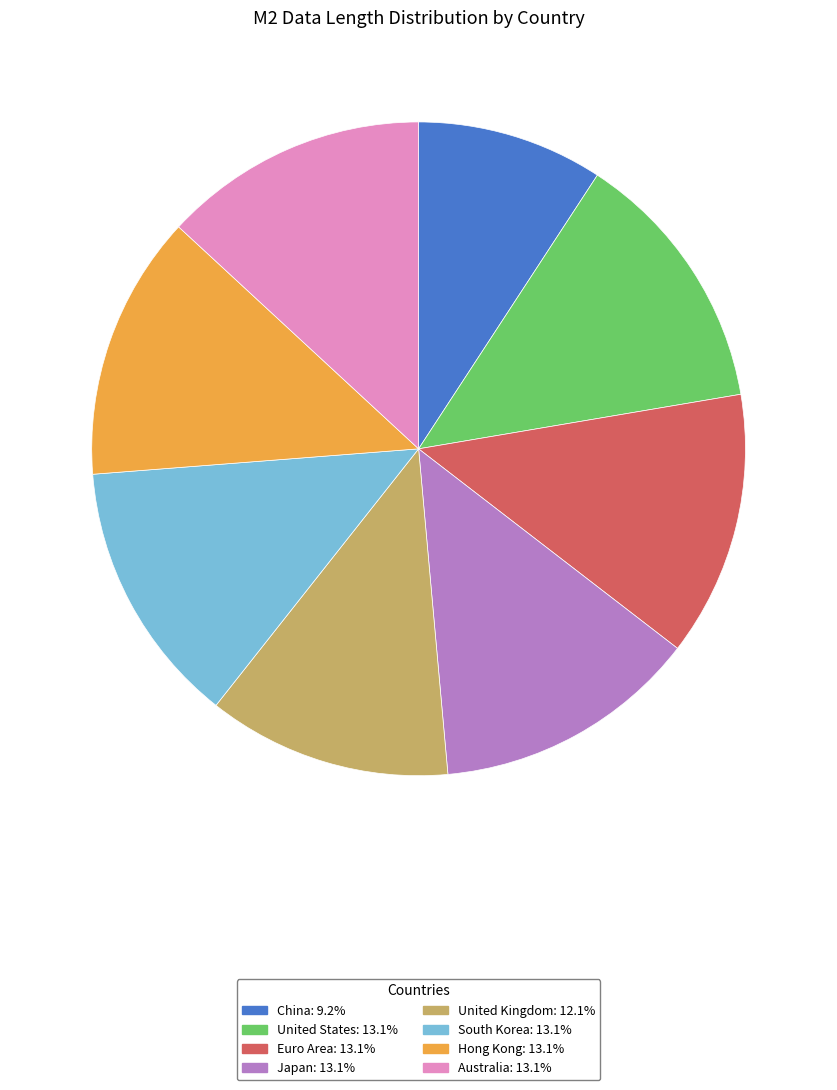

Is the sum of China: 9.2% and South Korea: 13.1% greater than half?

No